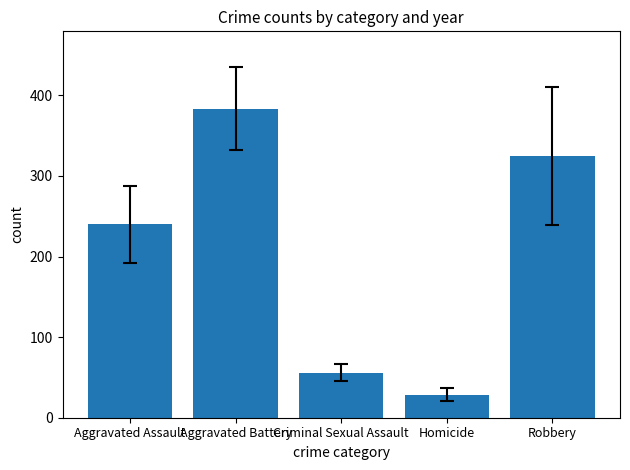

What value does the data have at Criminal Sexual Assault?

55.6